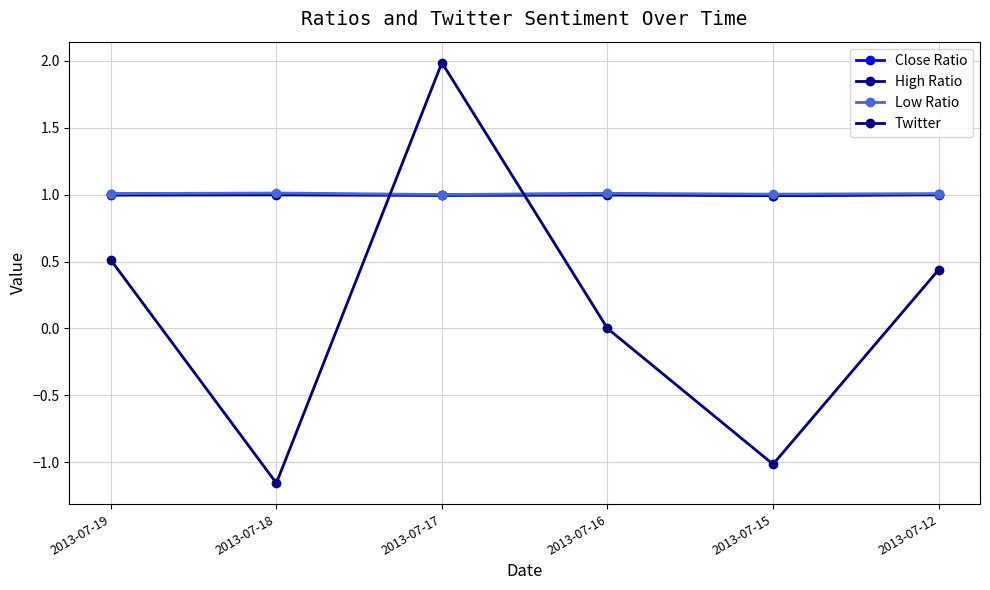

True or false: High Ratio and Twitter intersect in this chart.

True